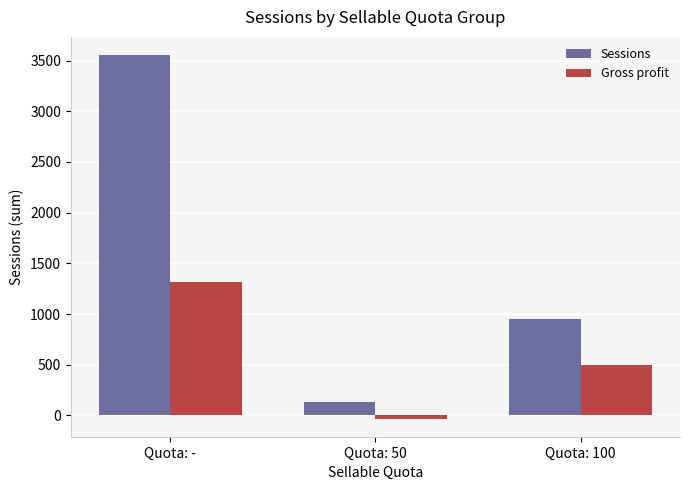

At how many categories does at least one series exceed 290?

2